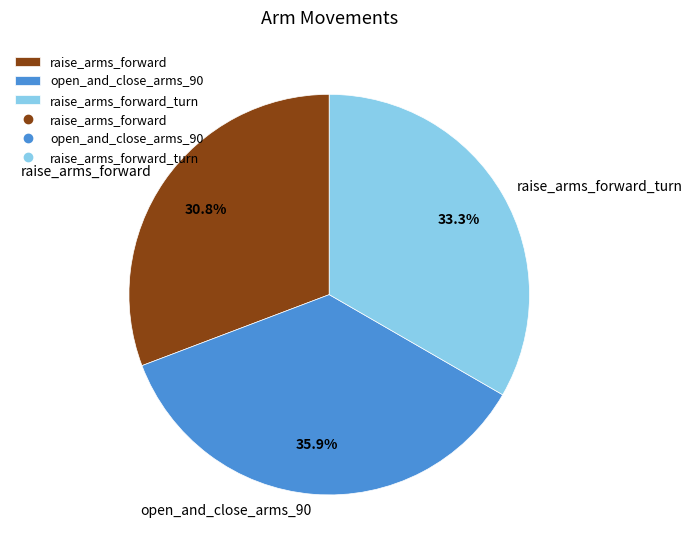

To the nearest percent, what percentage of the pie is raise_arms_forward?

31%